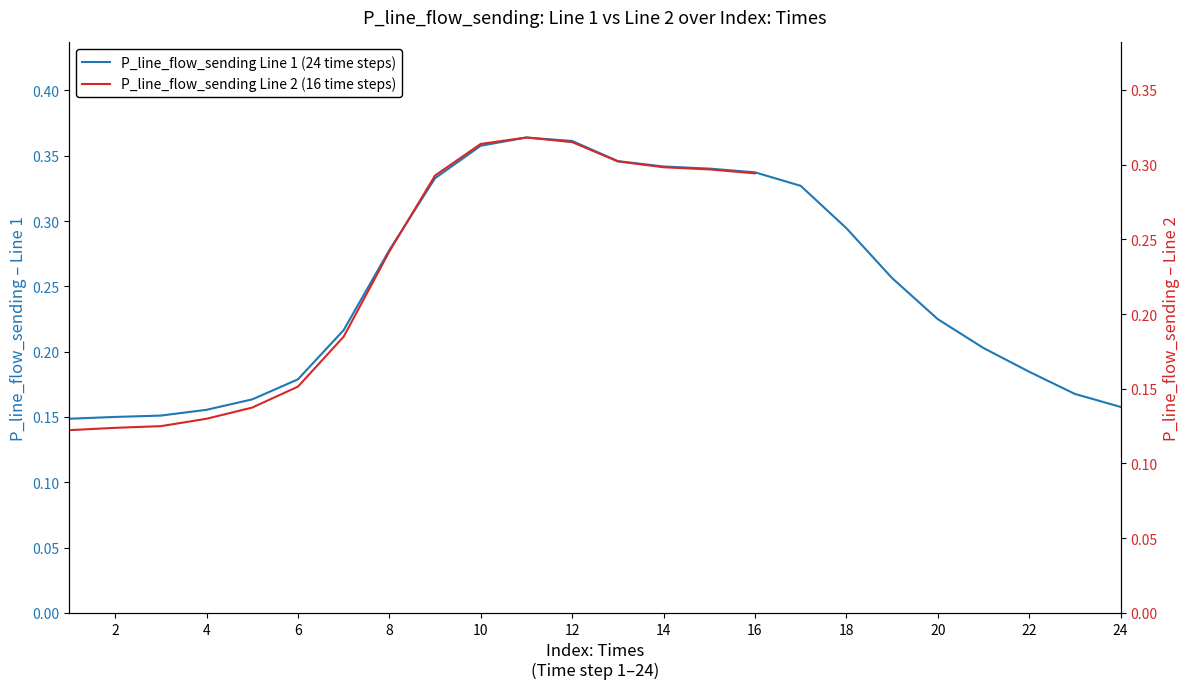

Is it true that the value at 20 is 0.1?

False